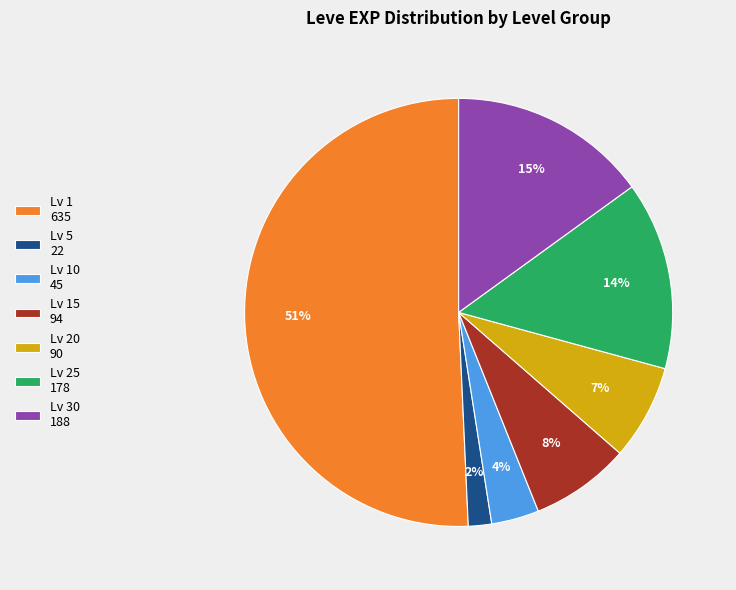

Do Lv 25 178 and Lv 5 22 together represent more than half of the pie?

No